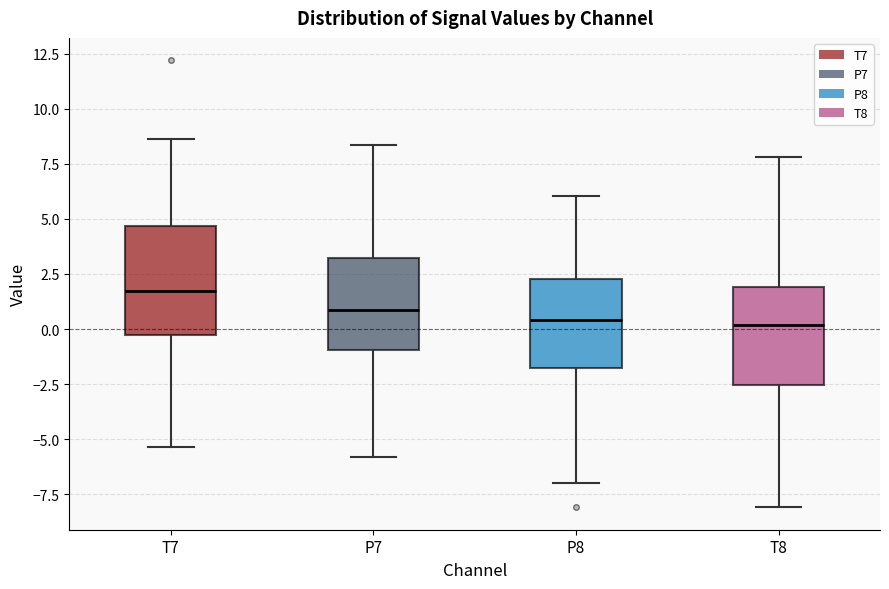

Which box is the tallest, from its lower edge to its upper edge?

T7